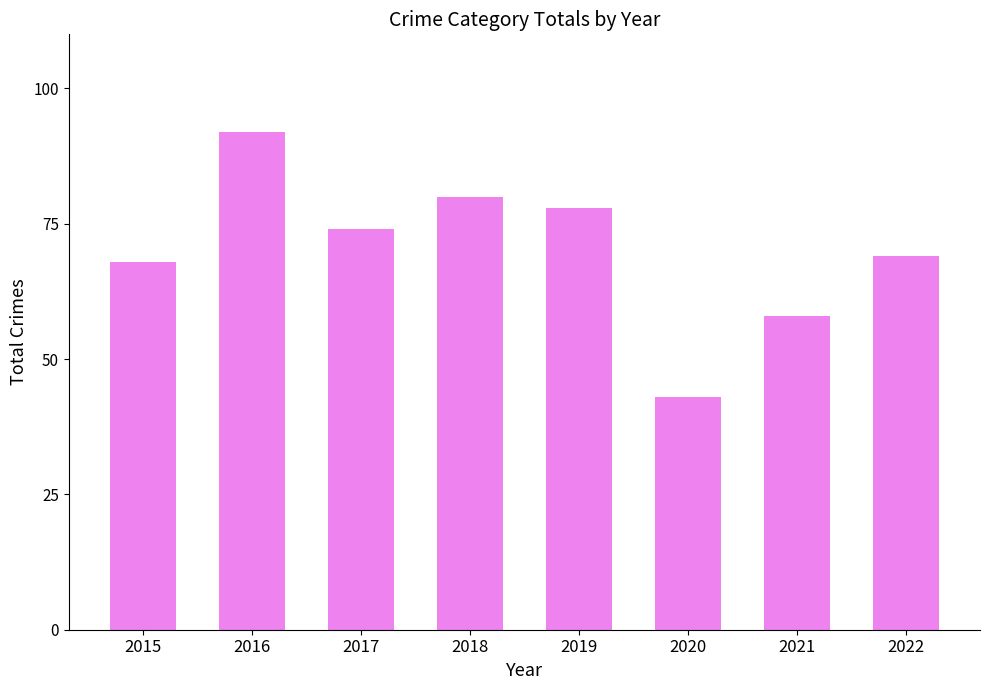

The chart shows a value of 101 at 2022. True or false?

False